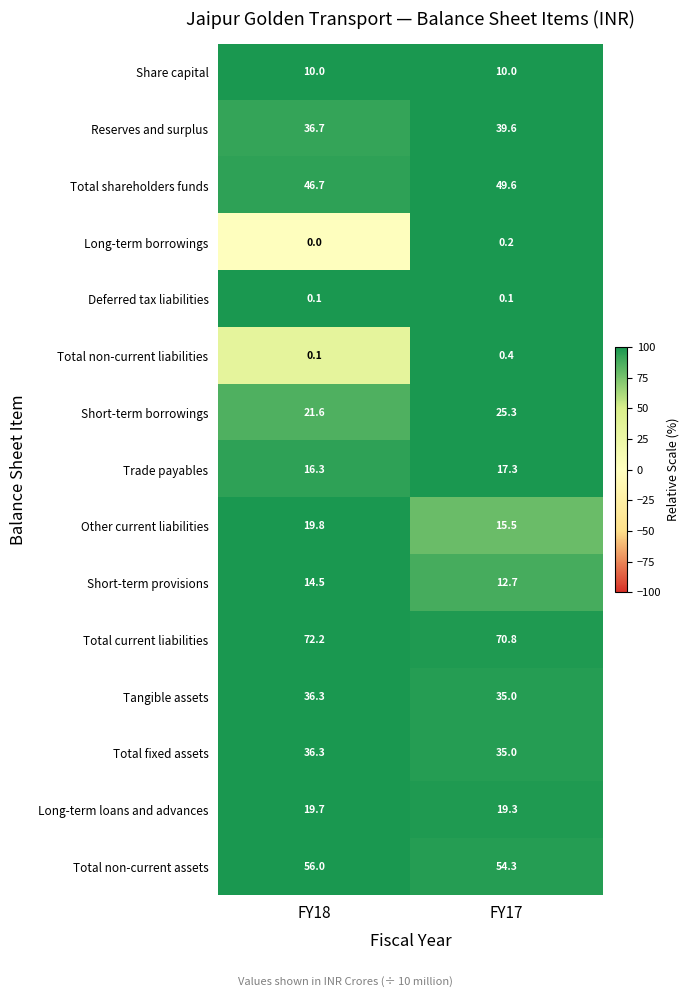

List the labels in order of Long-term borrowings value, smallest first.

FY18, FY17